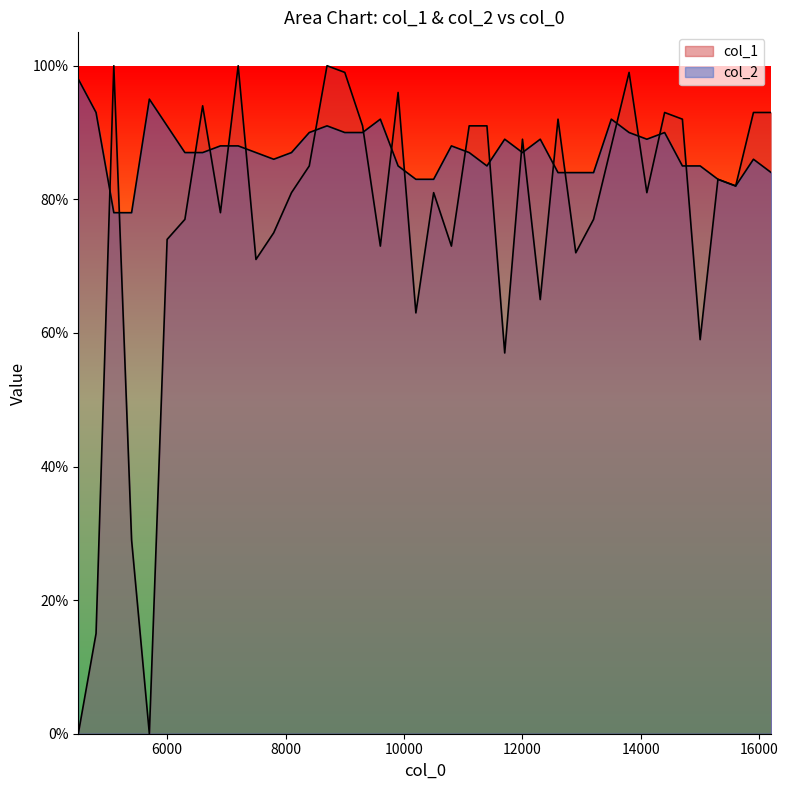

At 4500.1, list the series in order from smallest to largest.

col_1, col_2